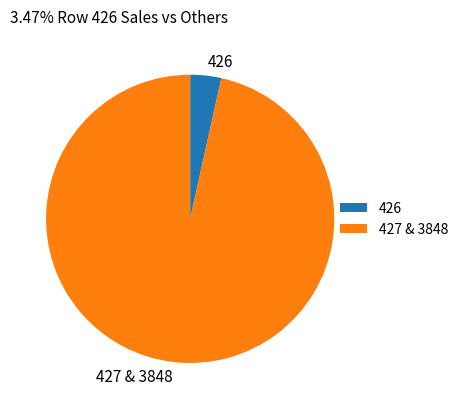

The 426 slice represents 3% of the pie. True or false?

True